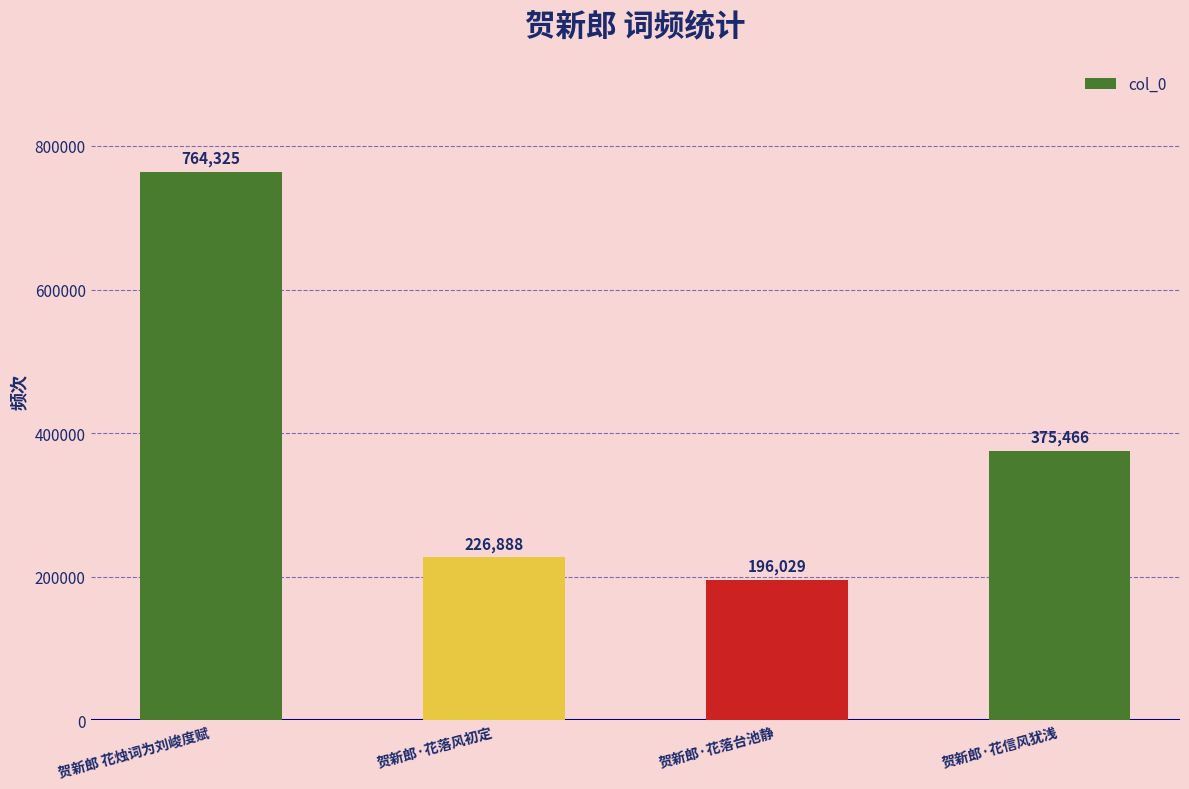

The chart shows a value of 321884 at 贺新郎·花落台池静. True or false?

False